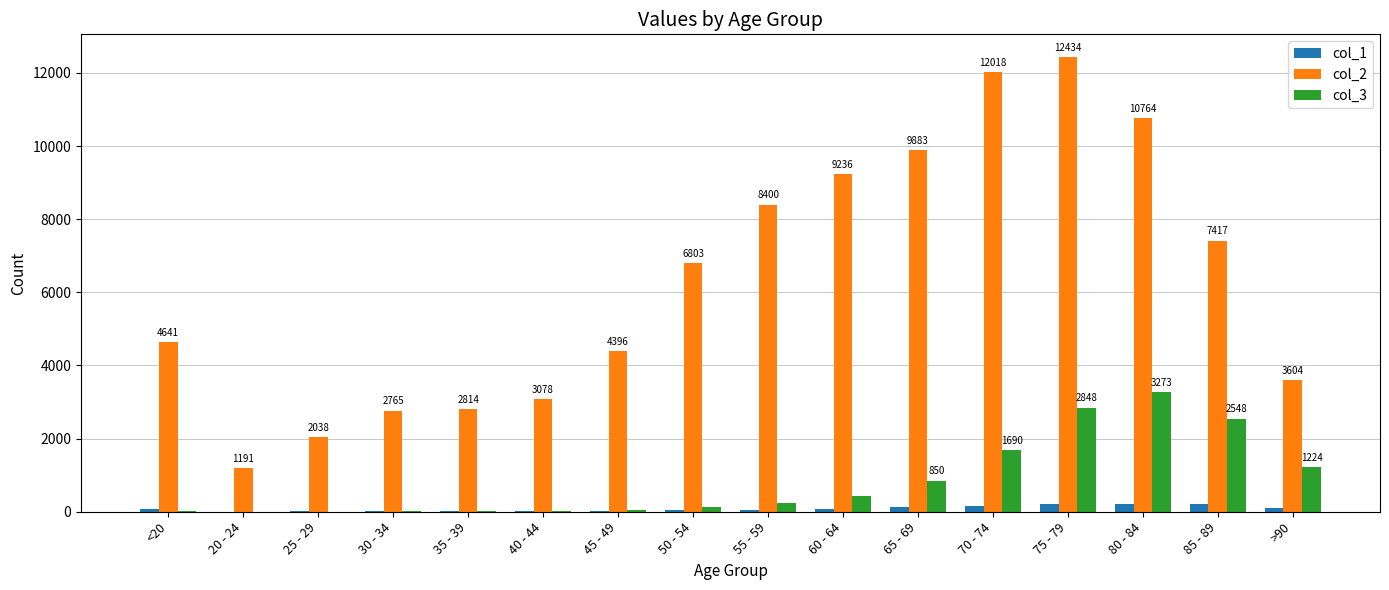

What are all the series names shown in the legend?

col_1, col_2, col_3